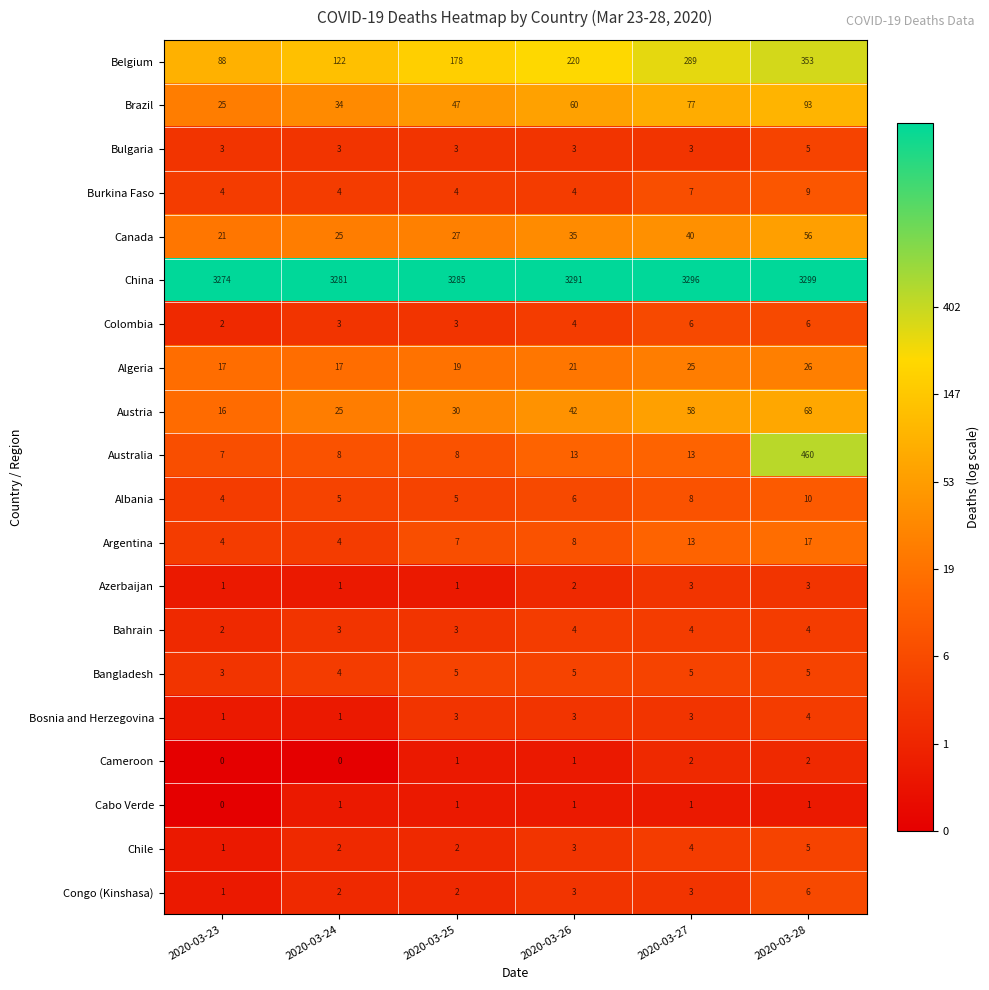

Between 2020-03-23 and 2020-03-24, which series saw the biggest shift?

Belgium